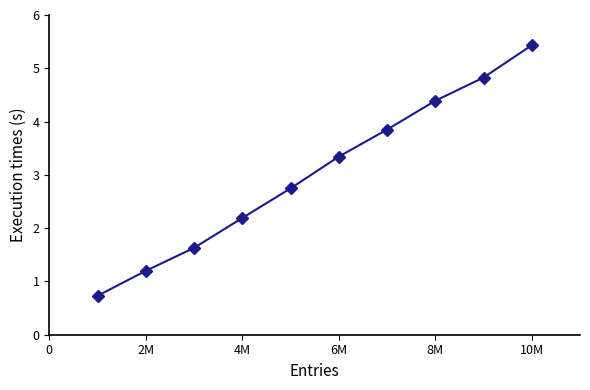

What is the minimum value shown in the chart?

0.7